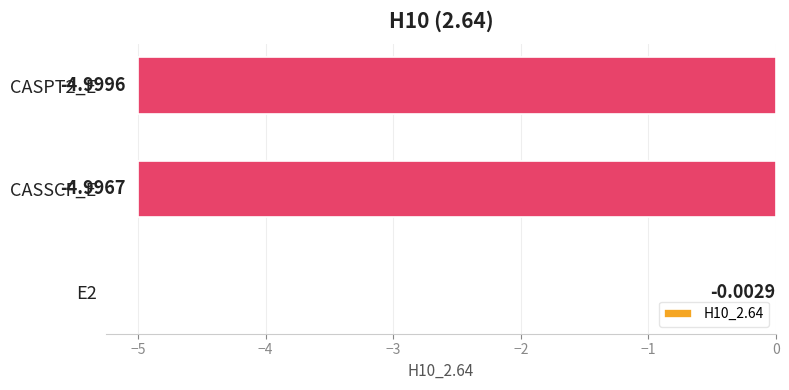

How many categories are shown in the chart?

3